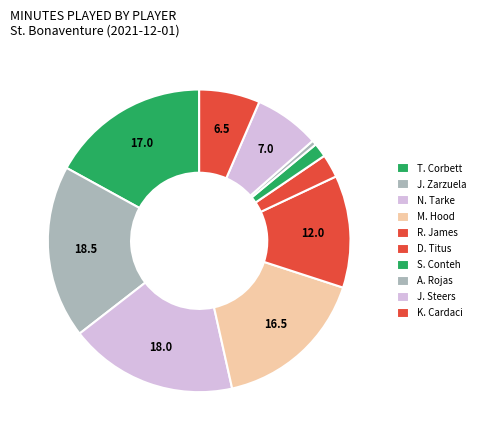

To the nearest percent, what is the difference between the largest and smallest slice percentages?

18%